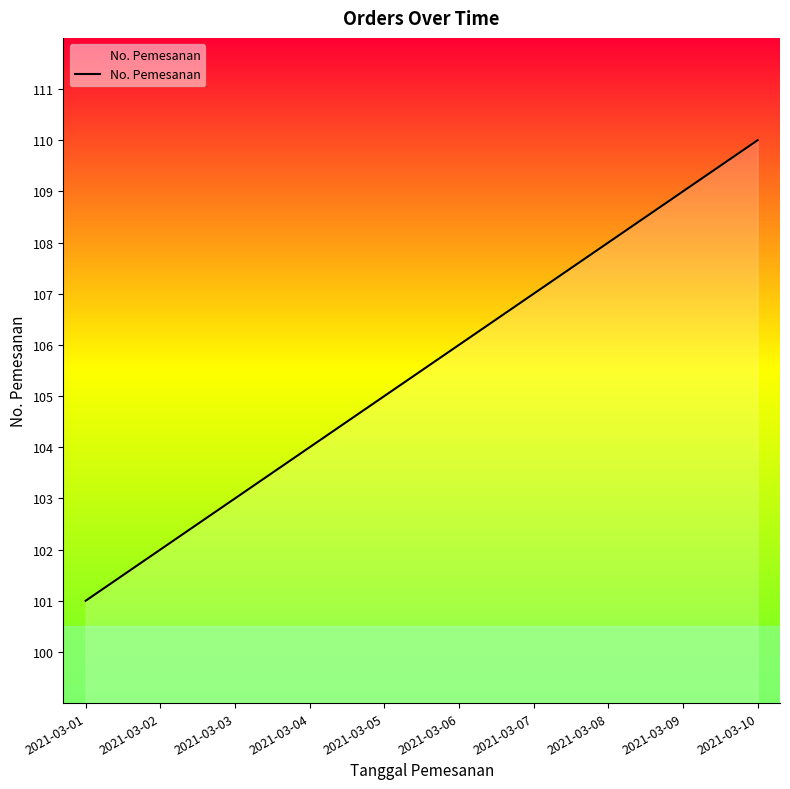

List the labels in order of value, largest first.

2021-03-10, 2021-03-09, 2021-03-08, 2021-03-07, 2021-03-06, 2021-03-05, 2021-03-04, 2021-03-03, 2021-03-02, 2021-03-01